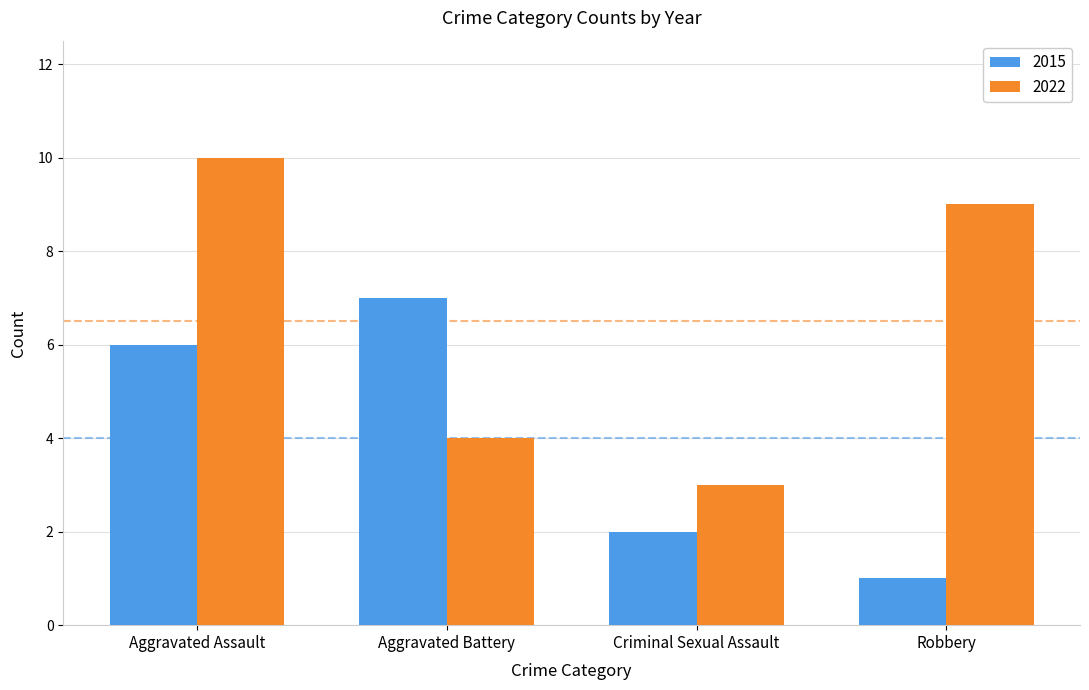

Reading left to right, transcribe all the data shown in this chart.

2015: 6	7	2	1
2022: 10	4	3	9